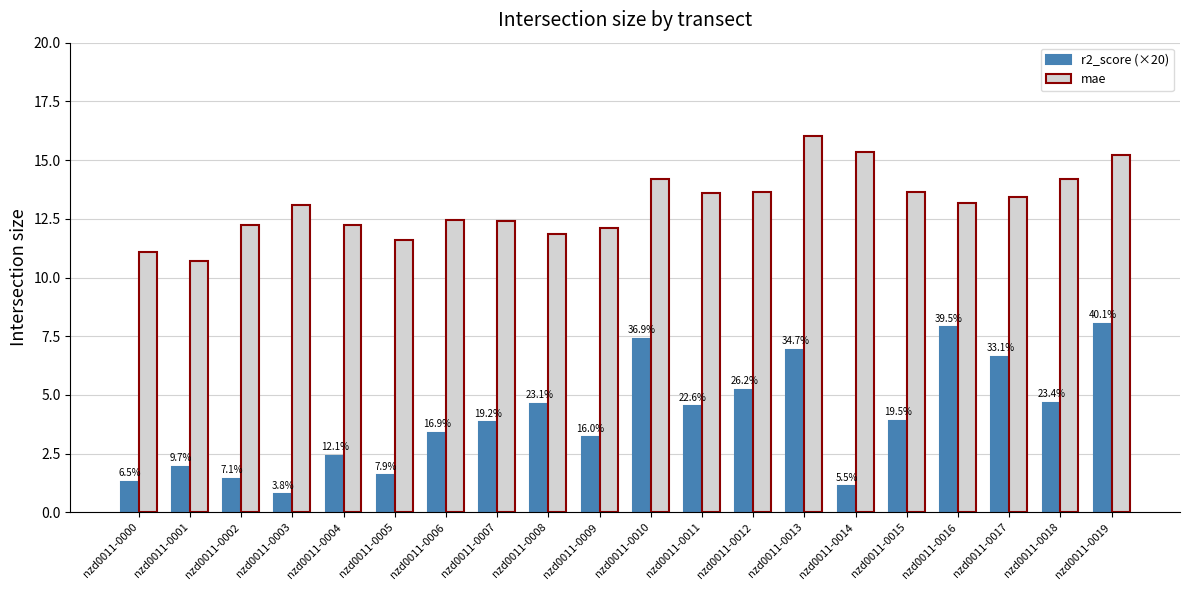

How many bars are there in total?

40